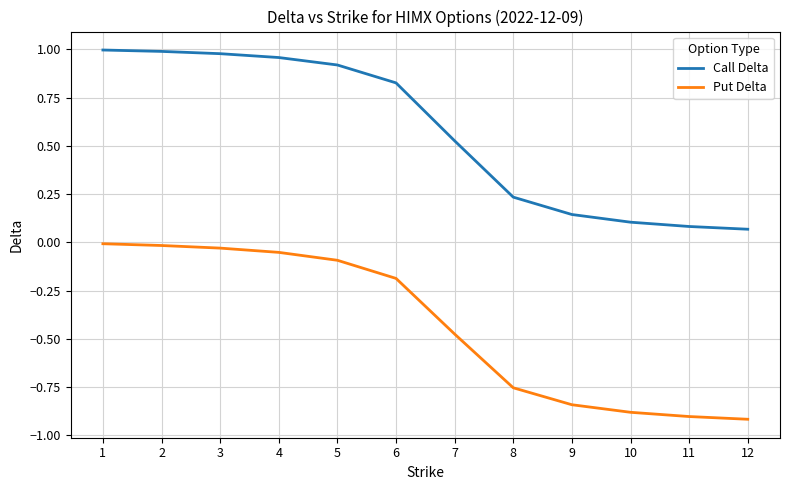

Which series has the largest total across all categories?

Call Delta